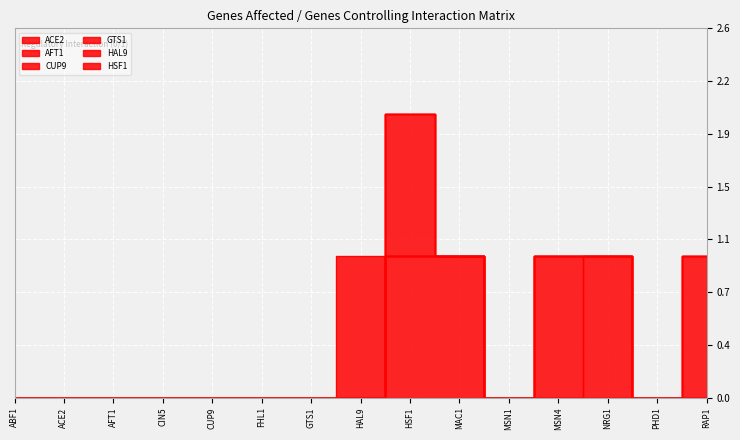

The value of AFT1 at AFT1 is 1. True or false?

False